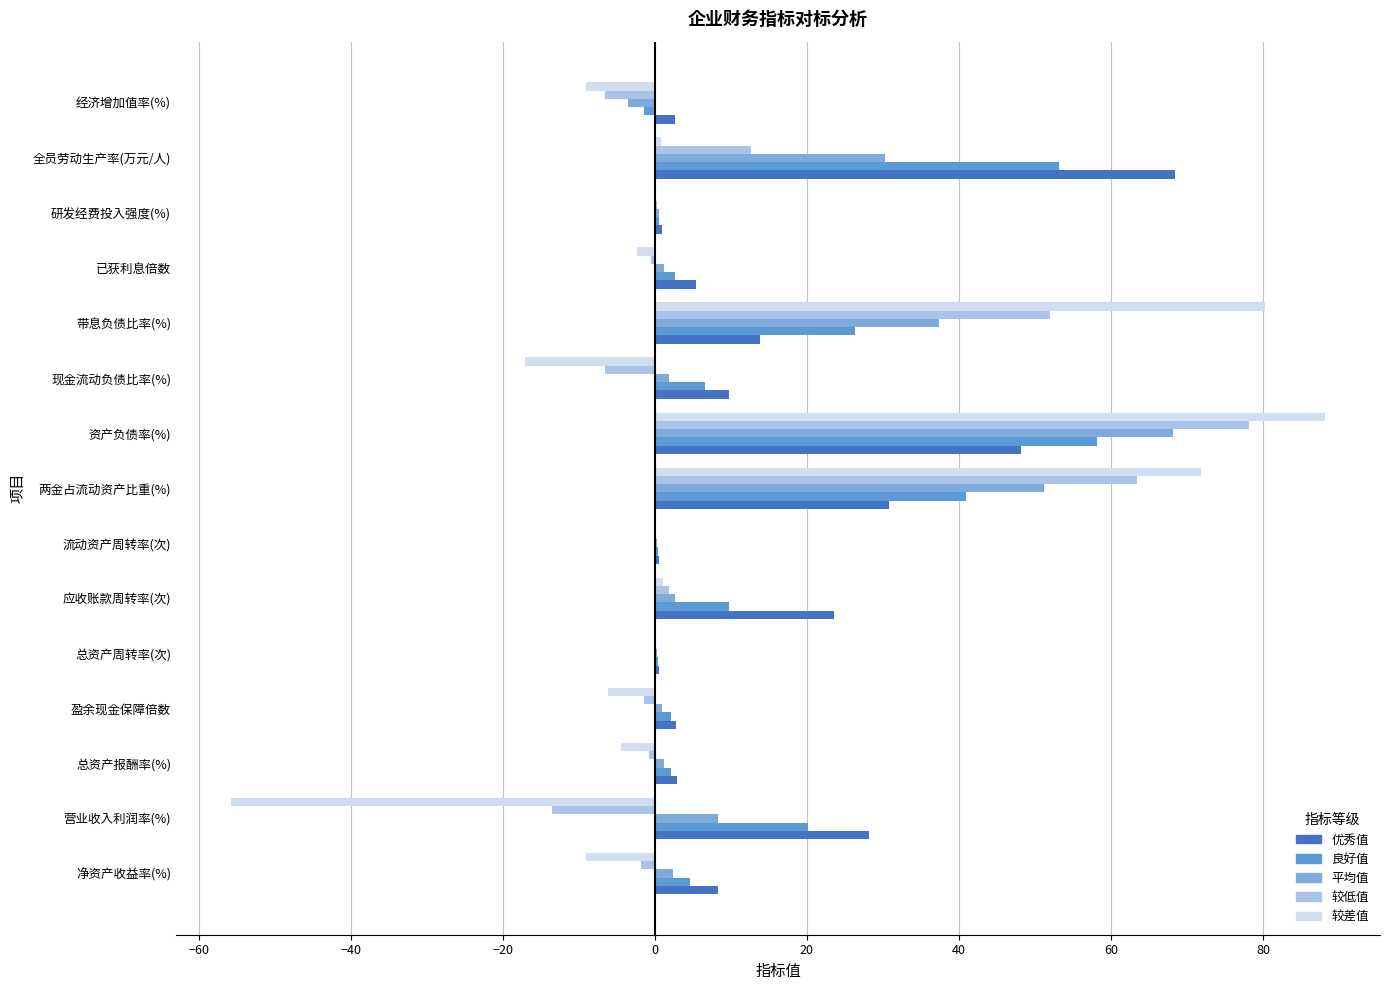

How many data points does each series have?

15